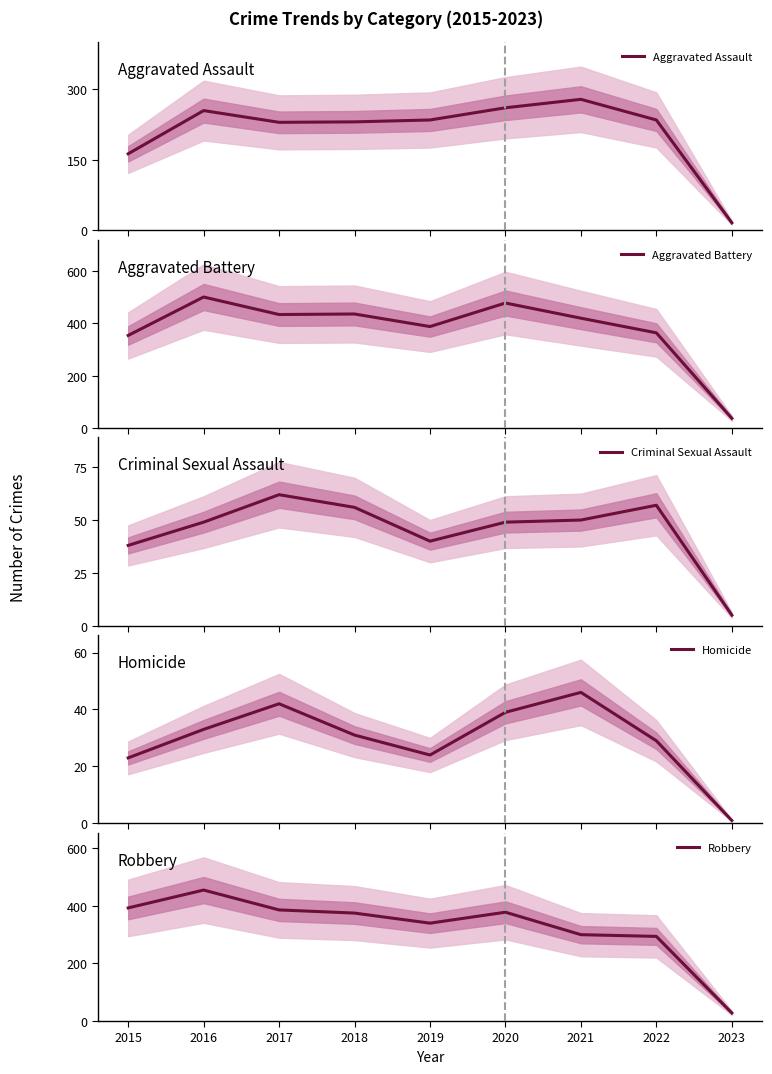

What is the average value of the Criminal Sexual Assault series?

45